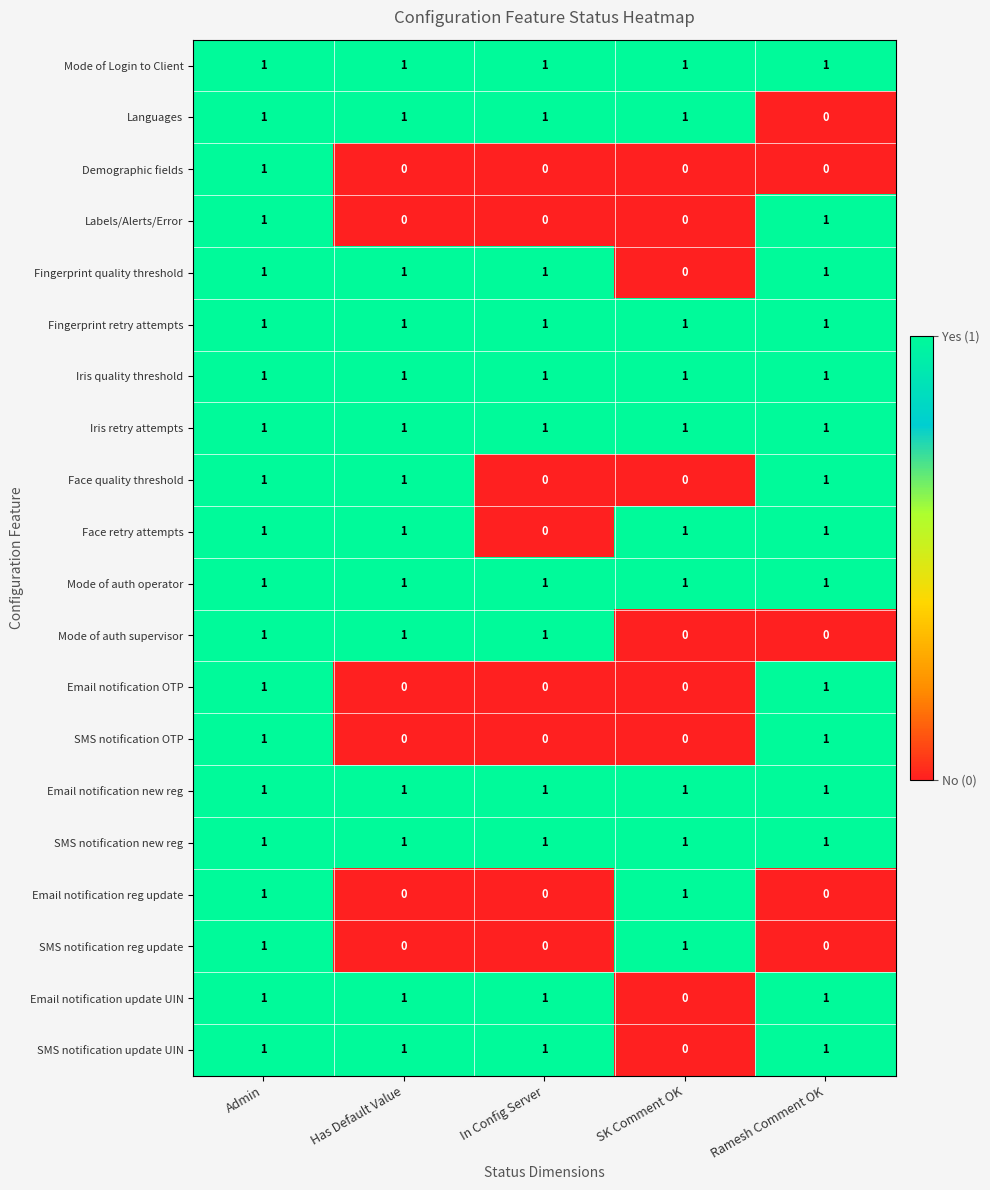

At how many categories does at least one series exceed 0?

5